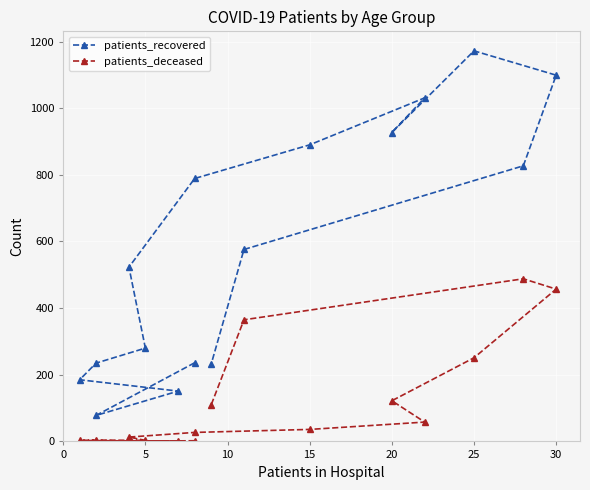

True or false: patients_deceased and patients_recovered cross at least once.

False